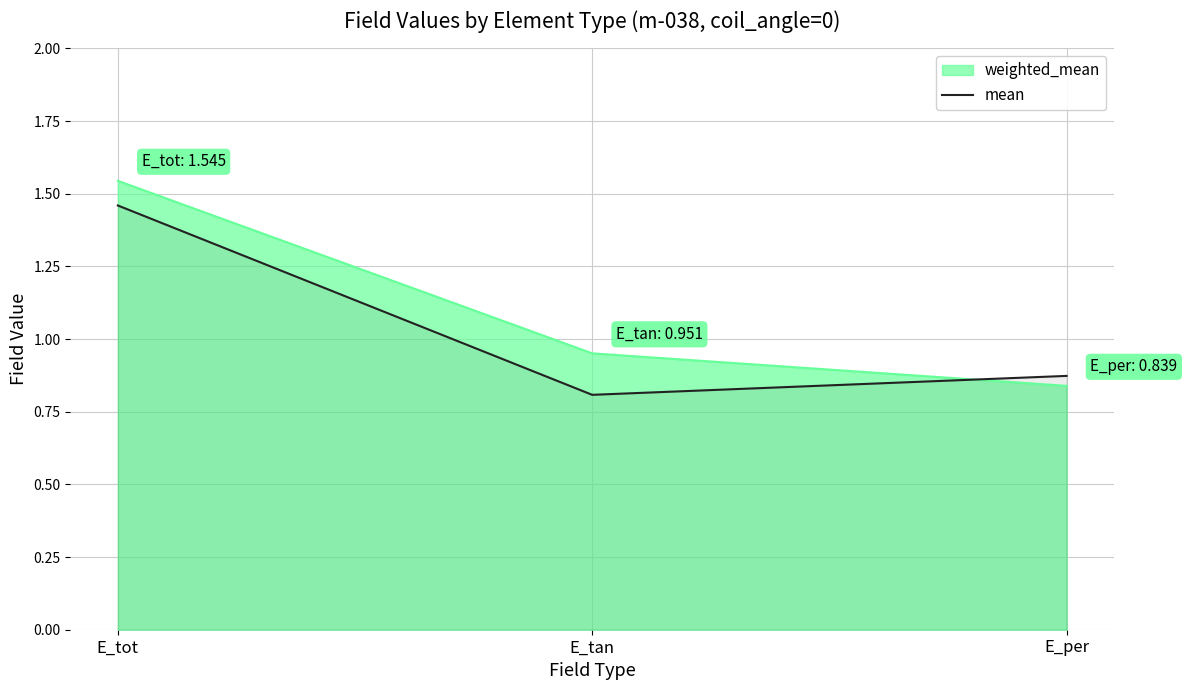

Is it true that the value at E_tot is 1.5?

True